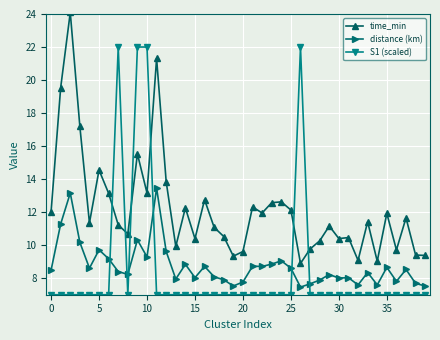

True or false: distance (km) has more than 1 interior local peaks.

True